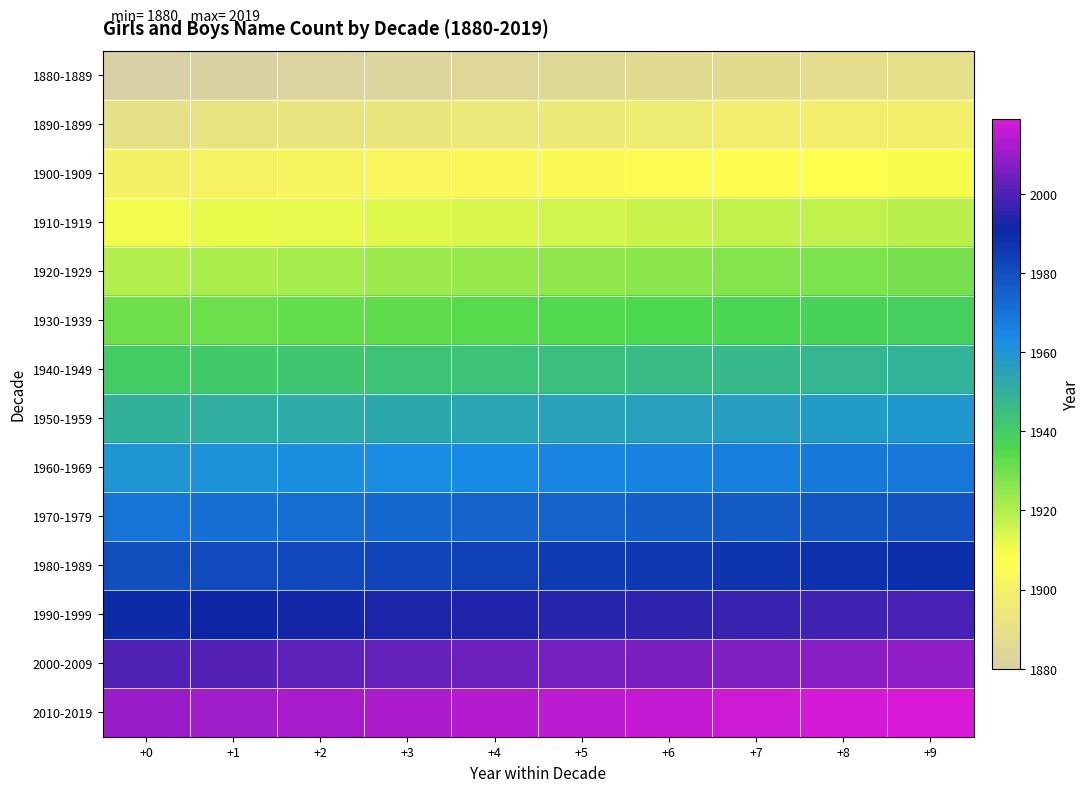

How many series are shown in this chart?

14